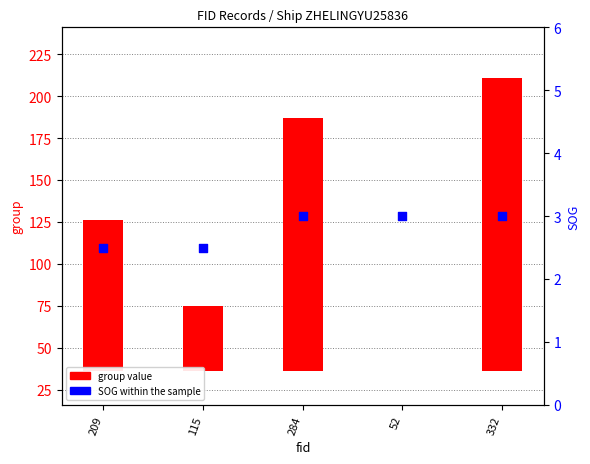

Which series reaches the minimum Y coordinate?

group value